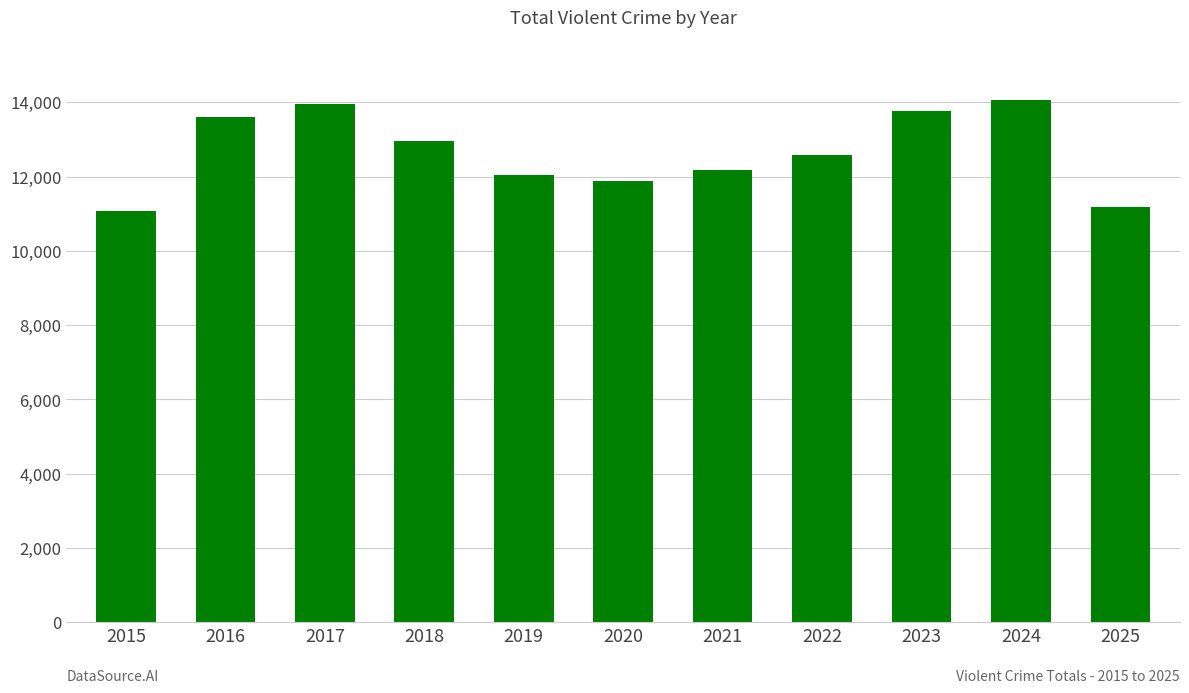

What value does the data have at 2022, to the nearest 50?

12600